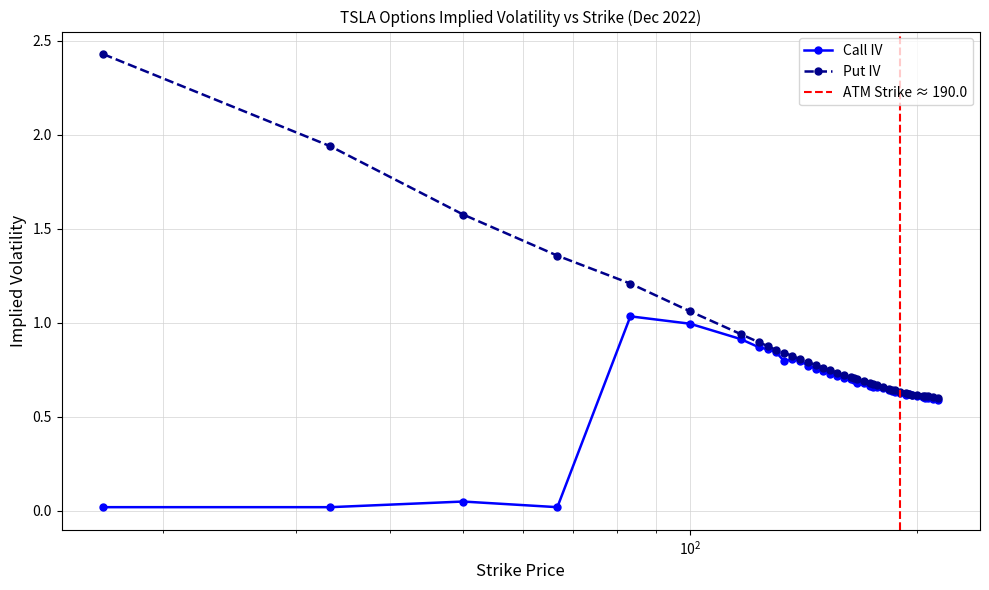

How many interior local valleys does the Call IV series have?

3